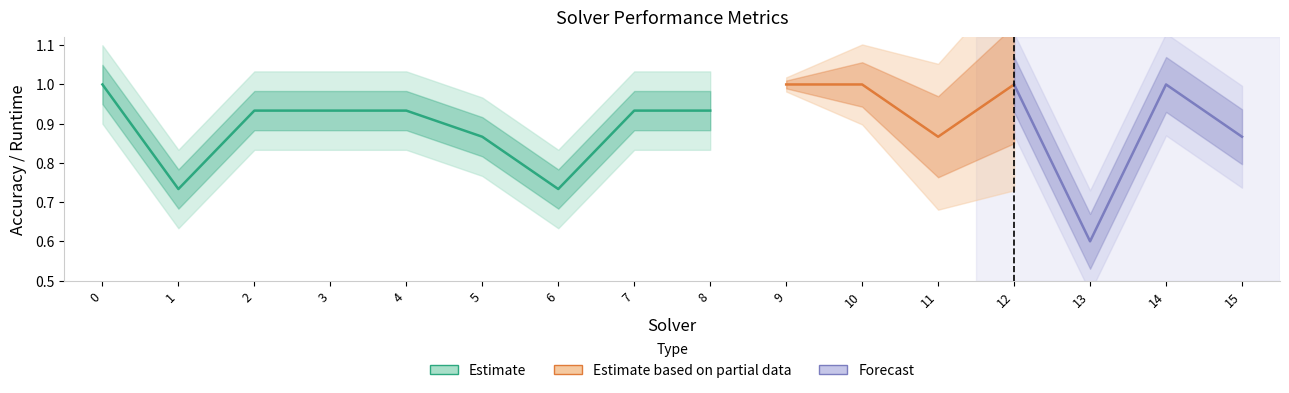

Does the chart have visible grid lines?

No